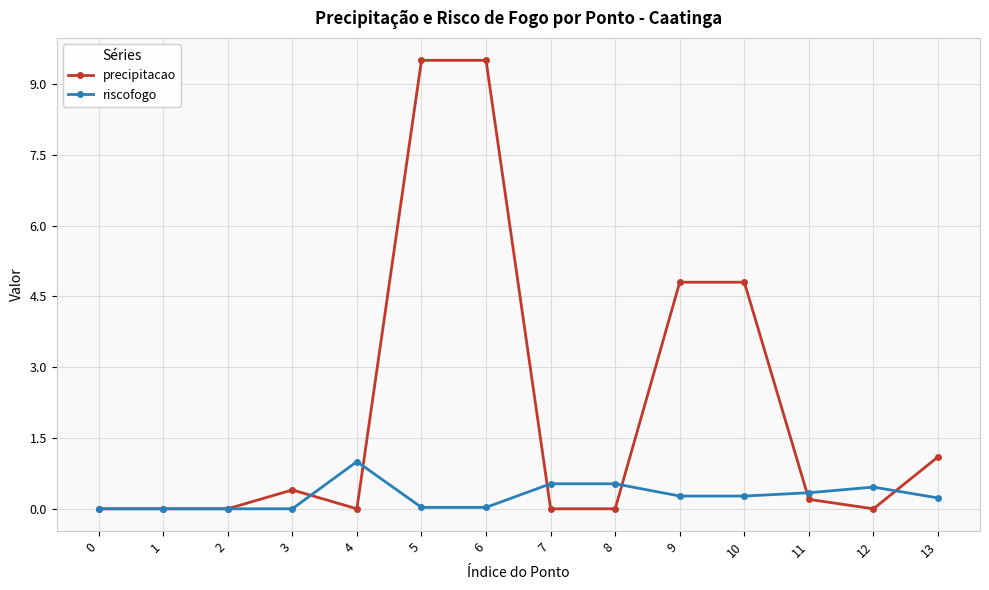

Count the number of data series in this chart.

2